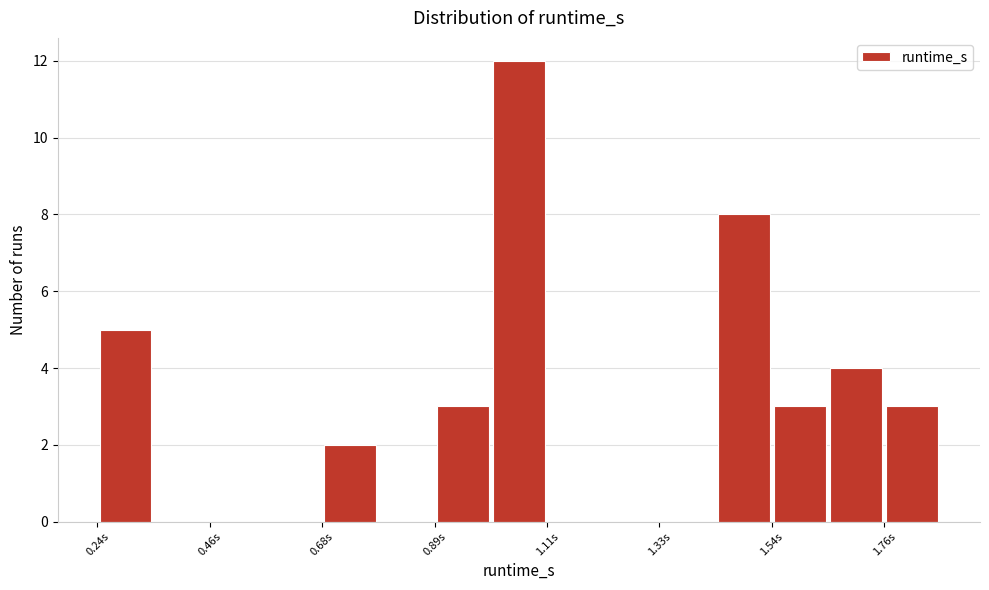

Read against the x-axis, roughly where is the centre of the tallest bar?

1.05